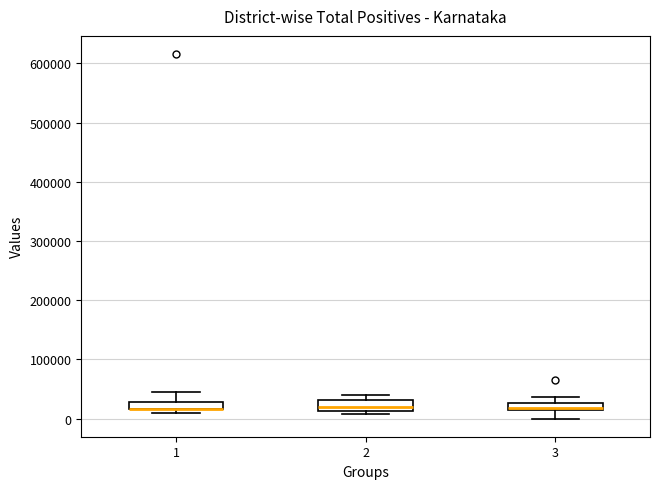

Where is the upper edge of the box at x = 3 on the y-axis? The values are not printed on the chart, so give them approximately, as read against the axis.

30000